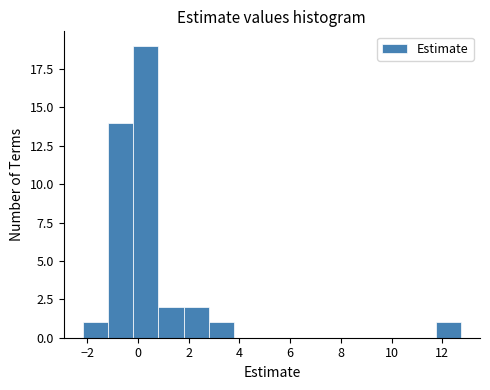

Reading left to right, list every bar in this chart as the range it spans on the x-axis followed by its height. Neither the bar edges nor the heights are printed on the chart, so give them approximately, as read against the axes.

-2.2 to -1.2: 1
-1.2 to -0.2: 14
-0.2 to 0.8: 19
0.8 to 1.8: 2
1.8 to 2.8: 2
2.8 to 3.8: 1
3.8 to 4.8: 0
4.8 to 5.8: 0
5.8 to 6.8: 0
6.8 to 7.8: 0
7.8 to 8.8: 0
8.8 to 9.8: 0
9.8 to 10.8: 0
10.8 to 11.8: 0
11.8 to 12.8: 1